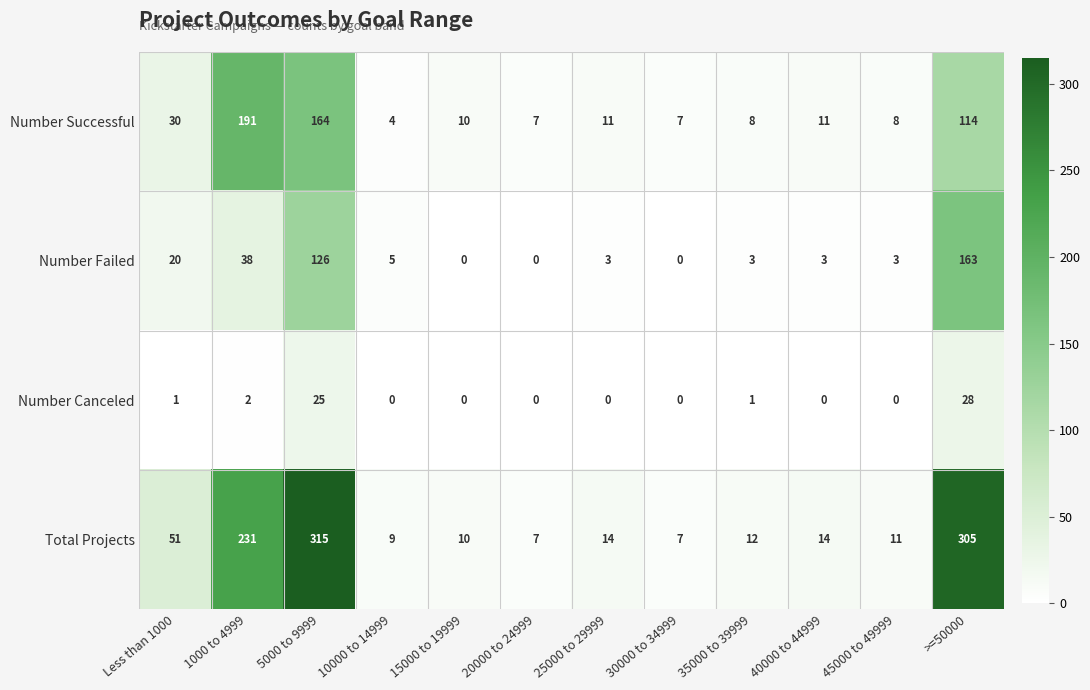

Rank the series by their maximum value, from highest to lowest.

Total Projects, Number Successful, Number Failed, Number Canceled